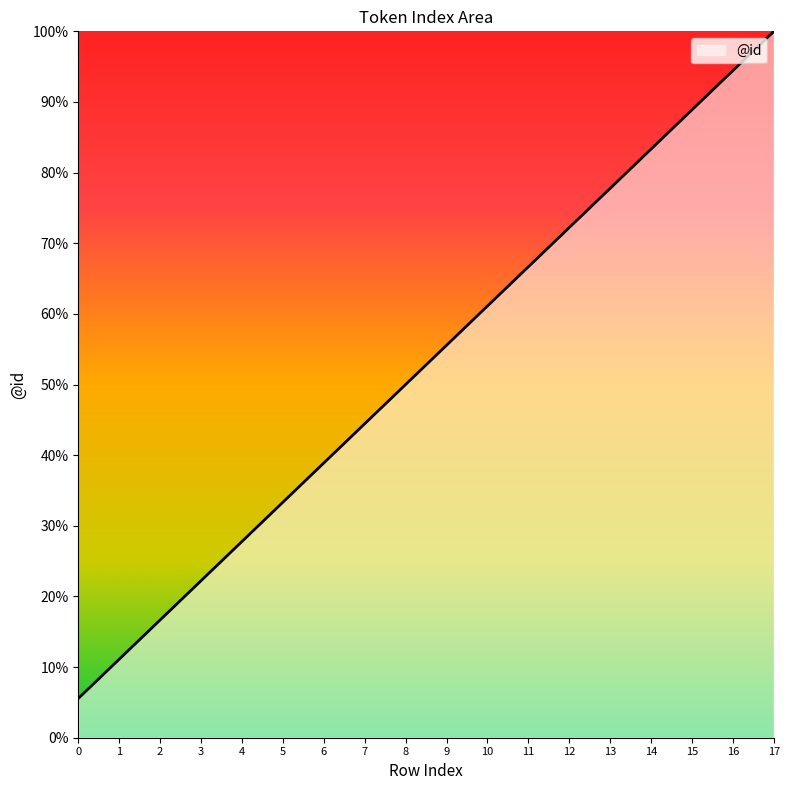

List the labels in order of value, largest first.

17, 16, 15, 14, 13, 12, 11, 10, 9, 8, 7, 6, 5, 4, 3, 2, 1, 0